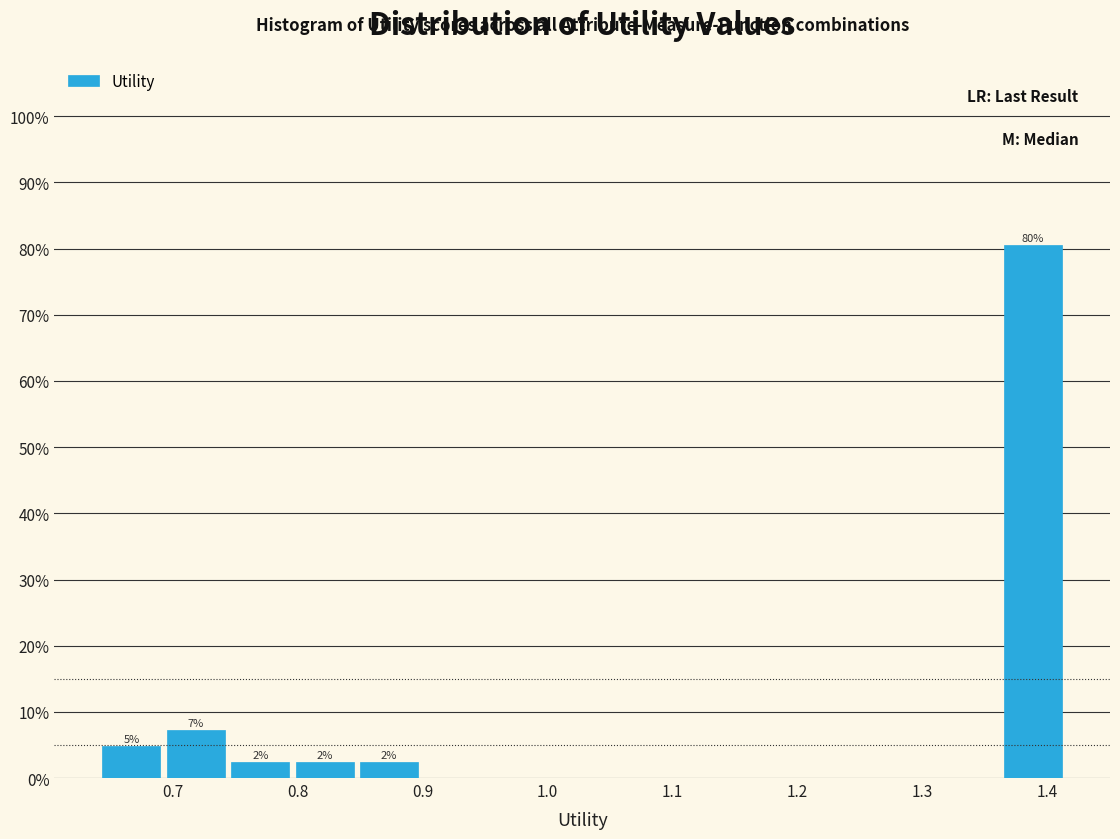

Which range on the x-axis has the tallest bar?

1.36 to 1.41